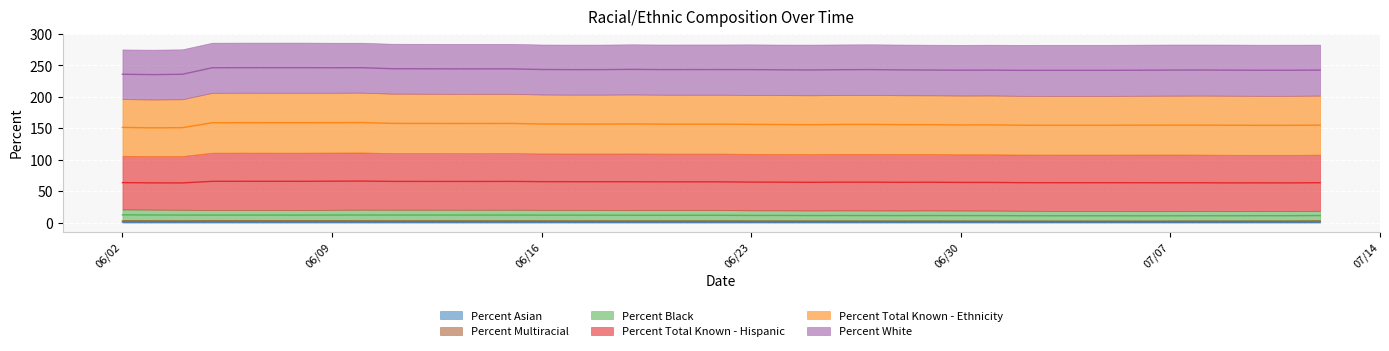

Which series has the largest total across all categories?

Percent Total Known - Ethnicity